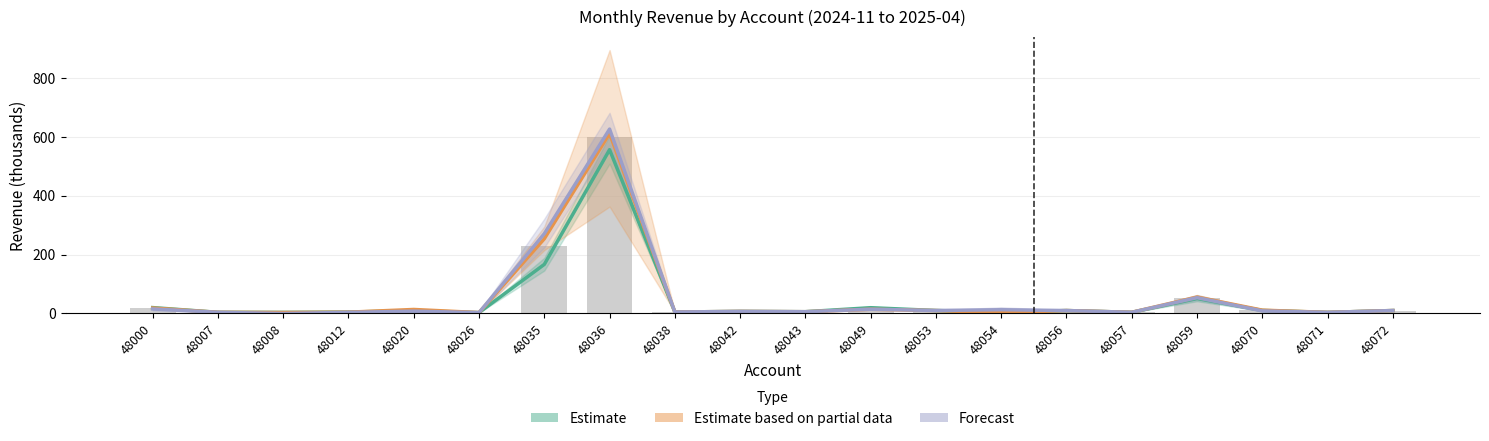

Are the bars horizontal?

No